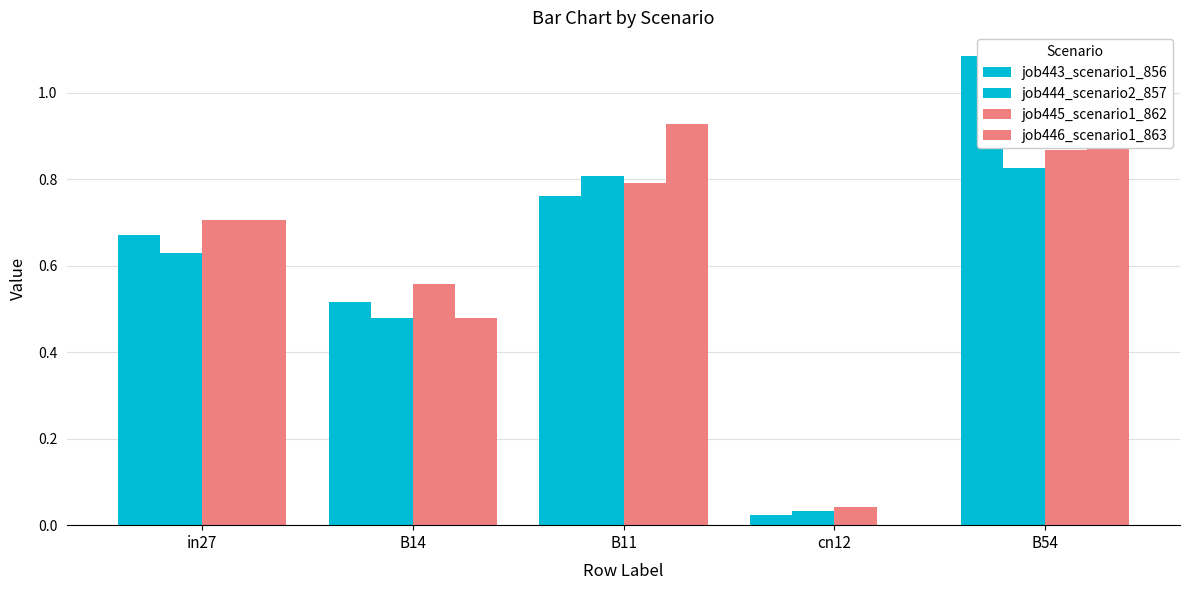

At how many categories does at least one series exceed 0?

5